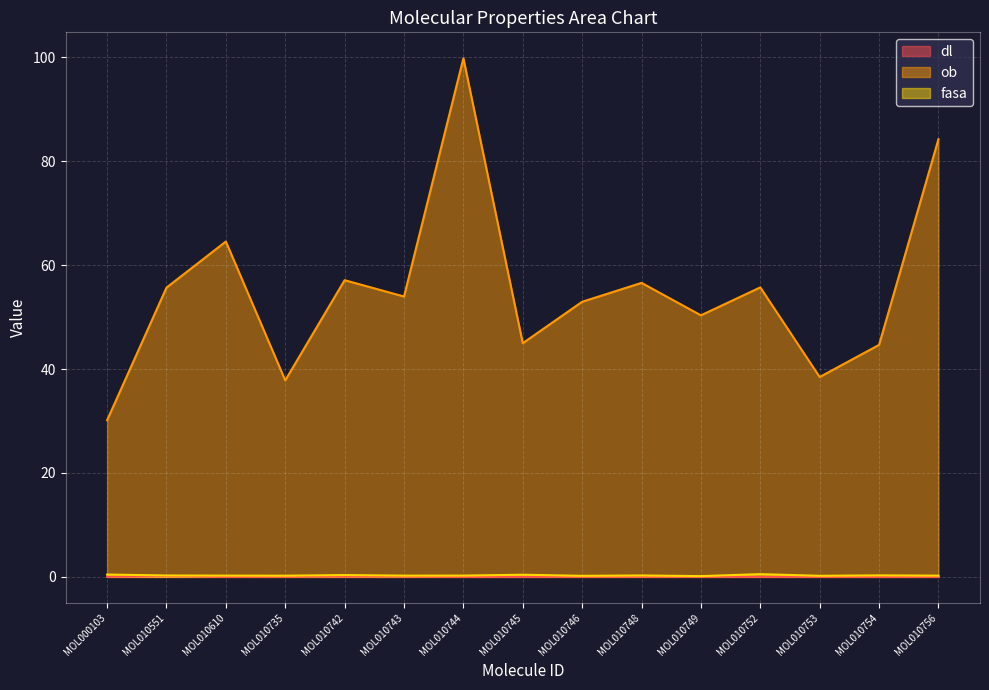

In fasa, how many points are lower than both neighbors (excluding endpoints)?

5